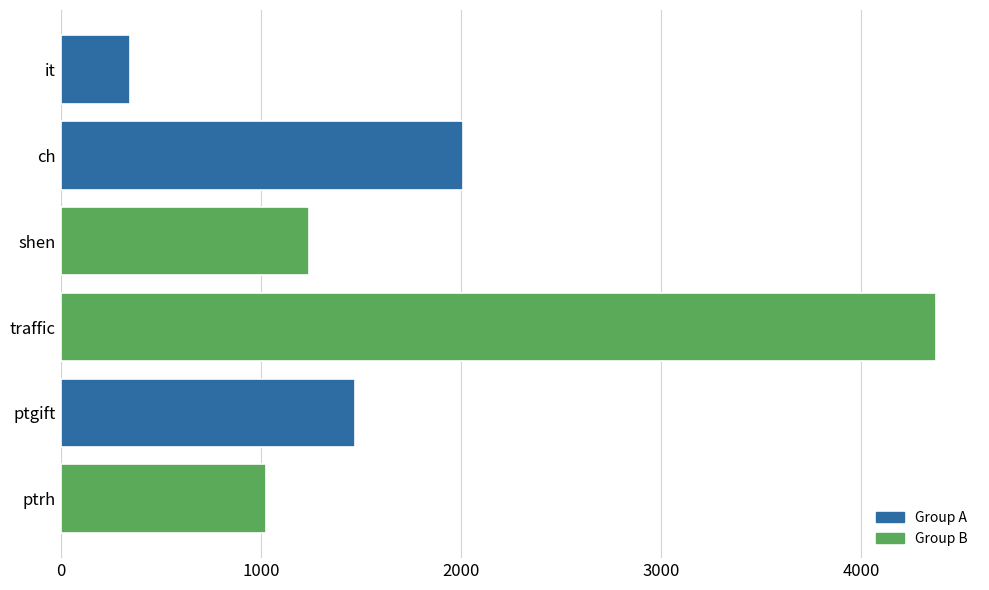

What is the value of the 4th bar from the top?

4374